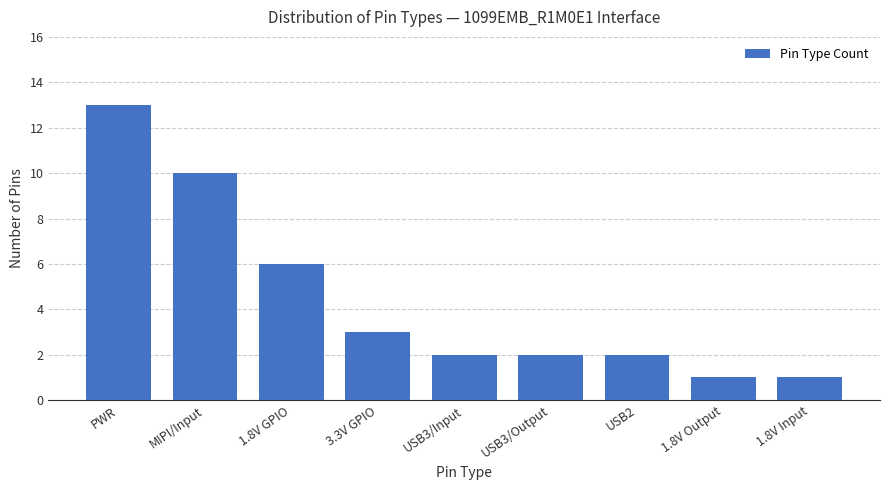

Reading left to right, extract all data points from this chart.

13	10	6	3	2	2	2	1	1